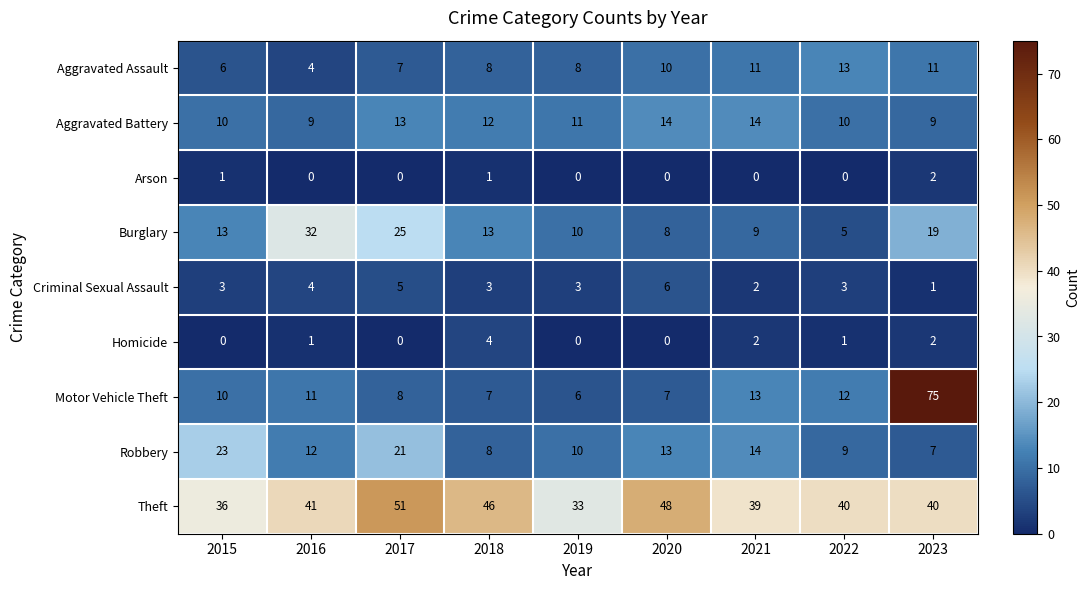

Which series has the widest spread of values?

Motor Vehicle Theft